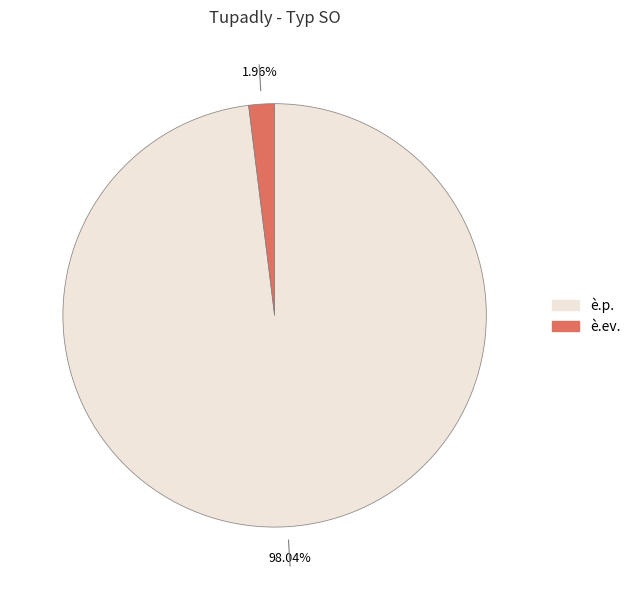

To the nearest percent, what portion does è.ev. represent?

2%